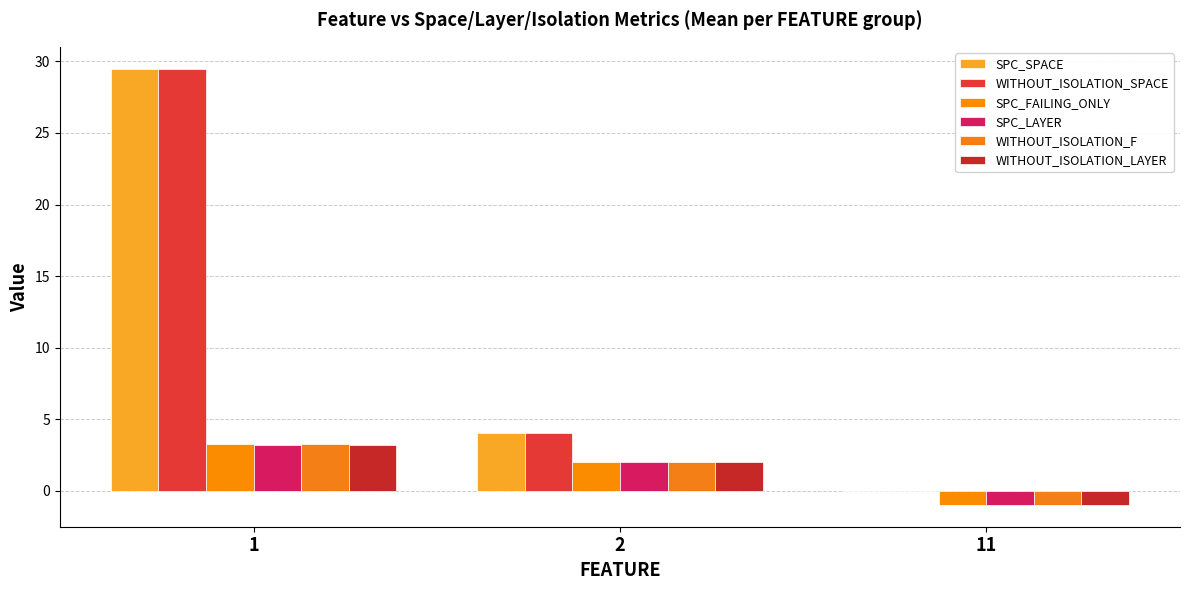

What is the difference between the maximum and second lowest values in the WITHOUT_ISOLATION_LAYER series?

1.2